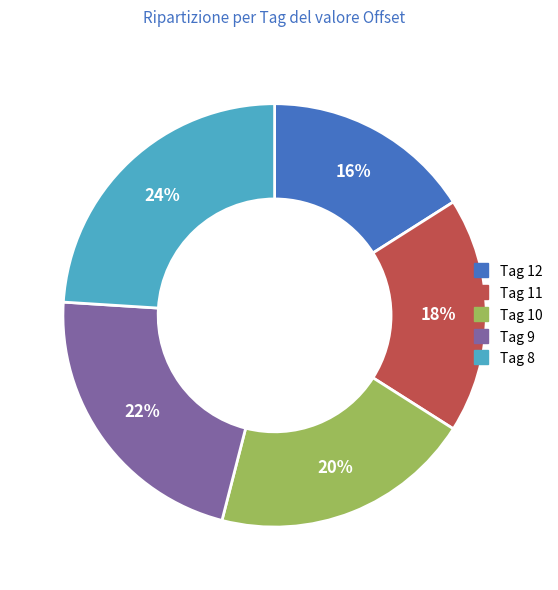

Does any single category account for the majority?

No